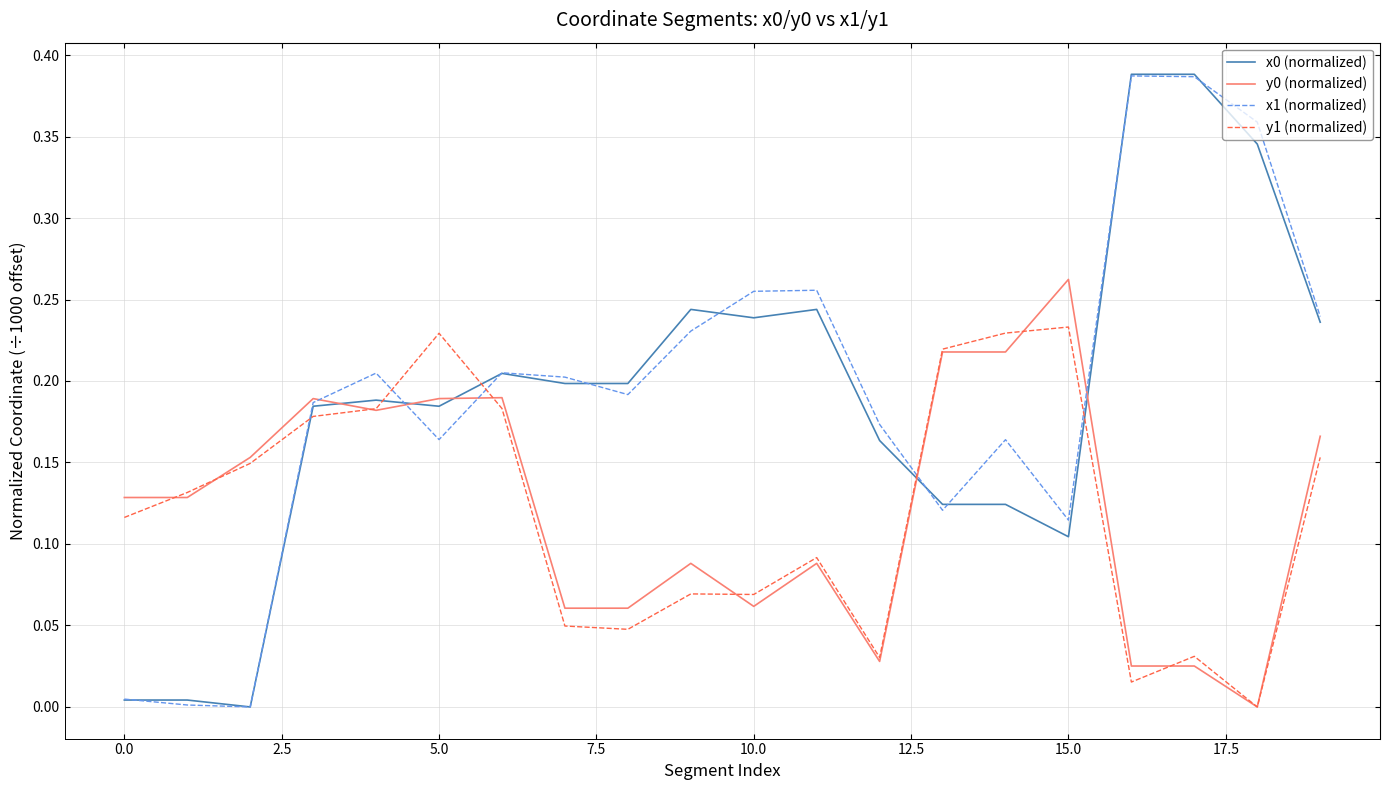

How many lines are shown in the chart?

4